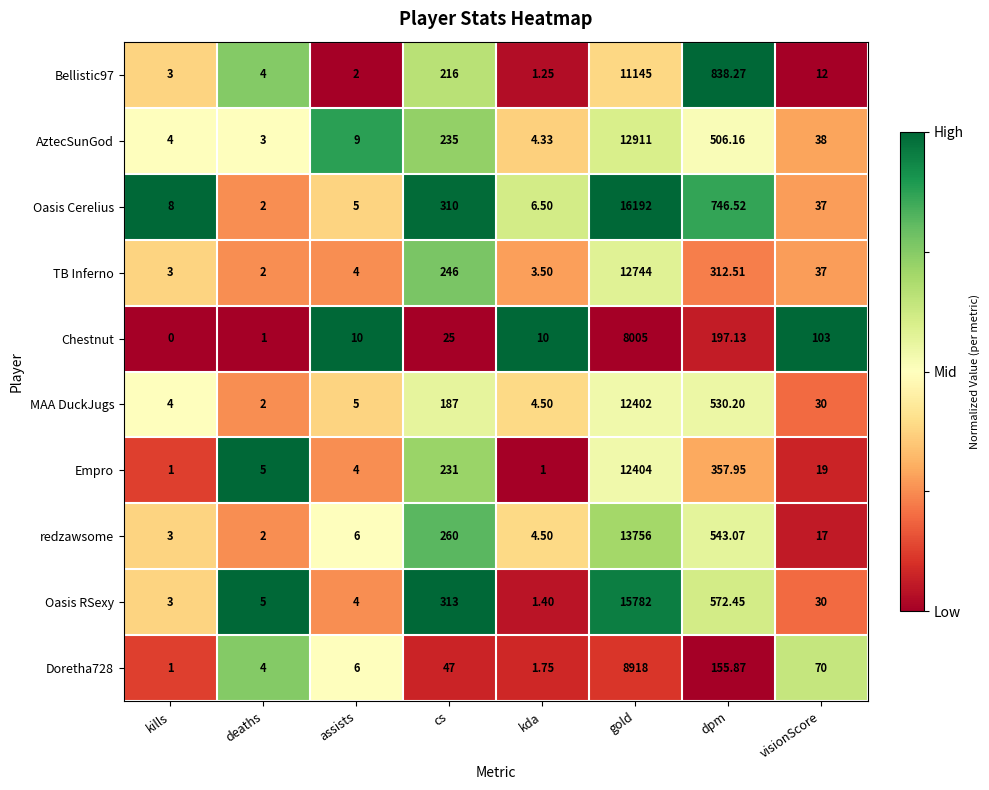

At which label does Oasis Cerelius first exceed 37?

cs